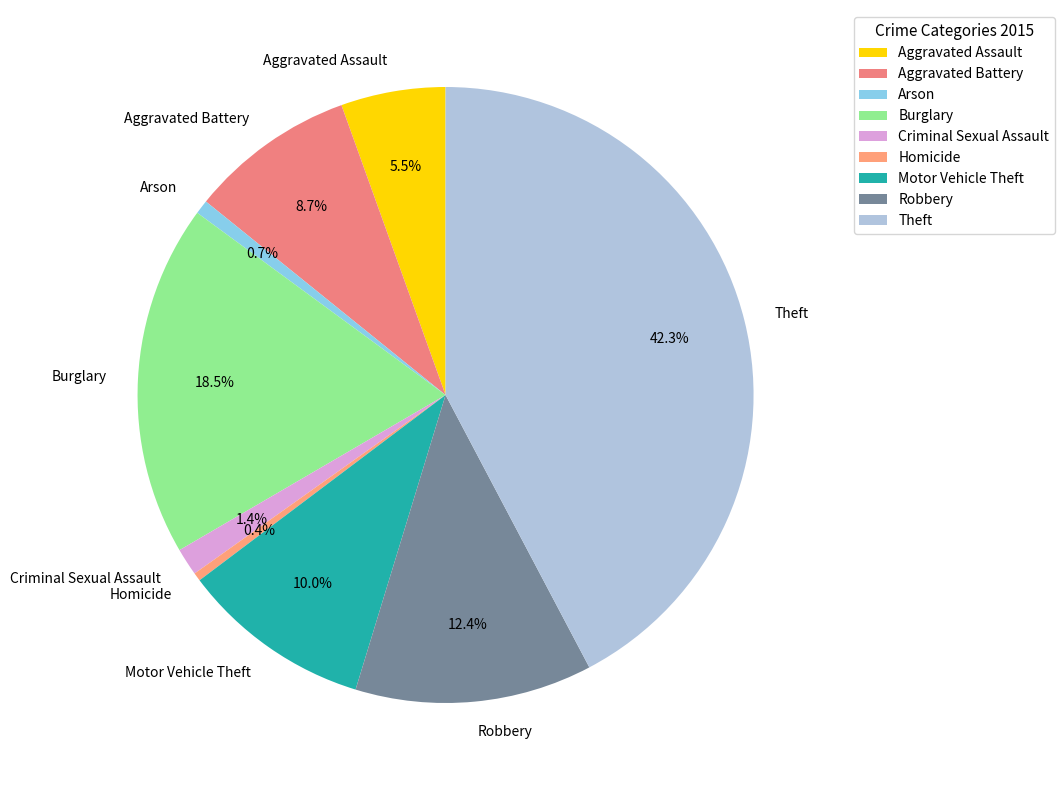

How many segments does this pie chart have?

9